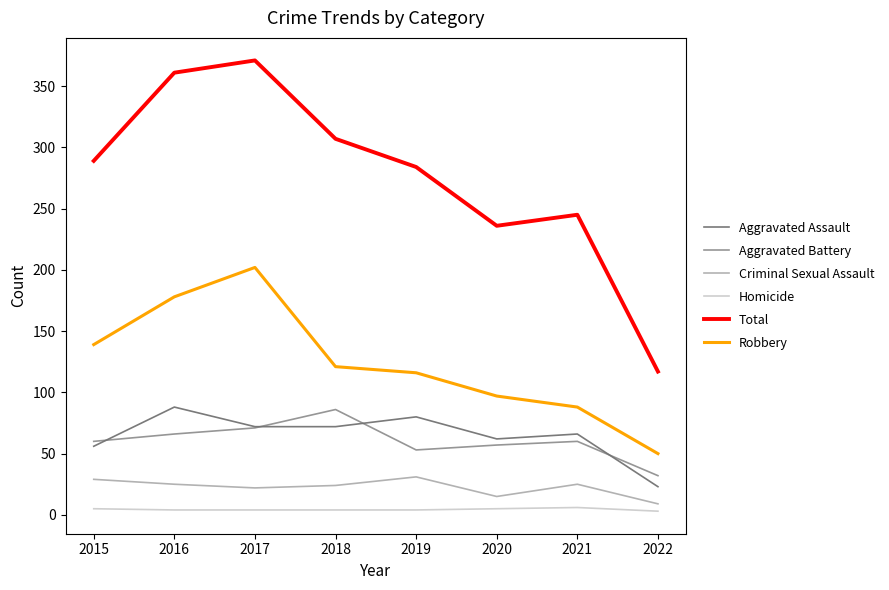

What is the greatest value displayed?

371